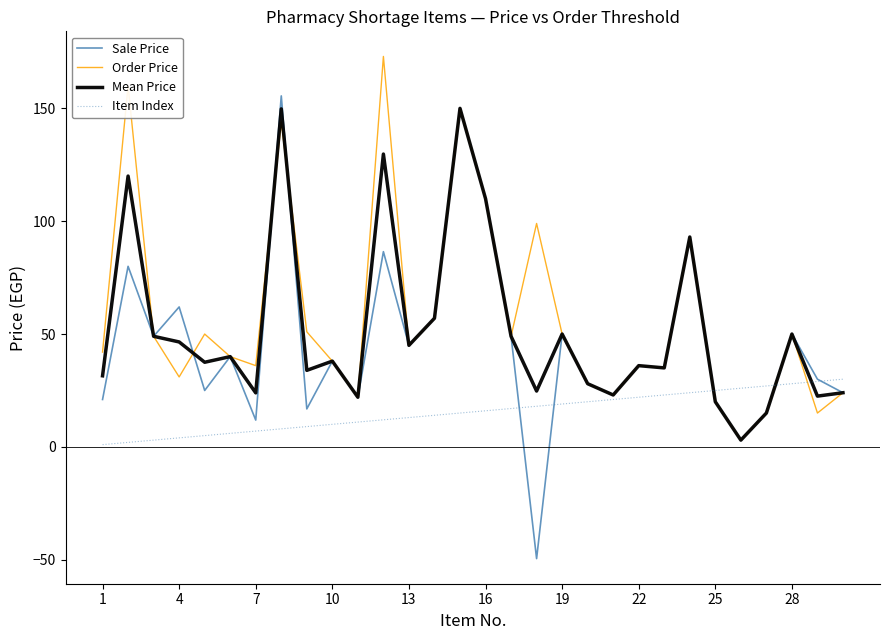

Which series has the widest spread of values?

Sale Price